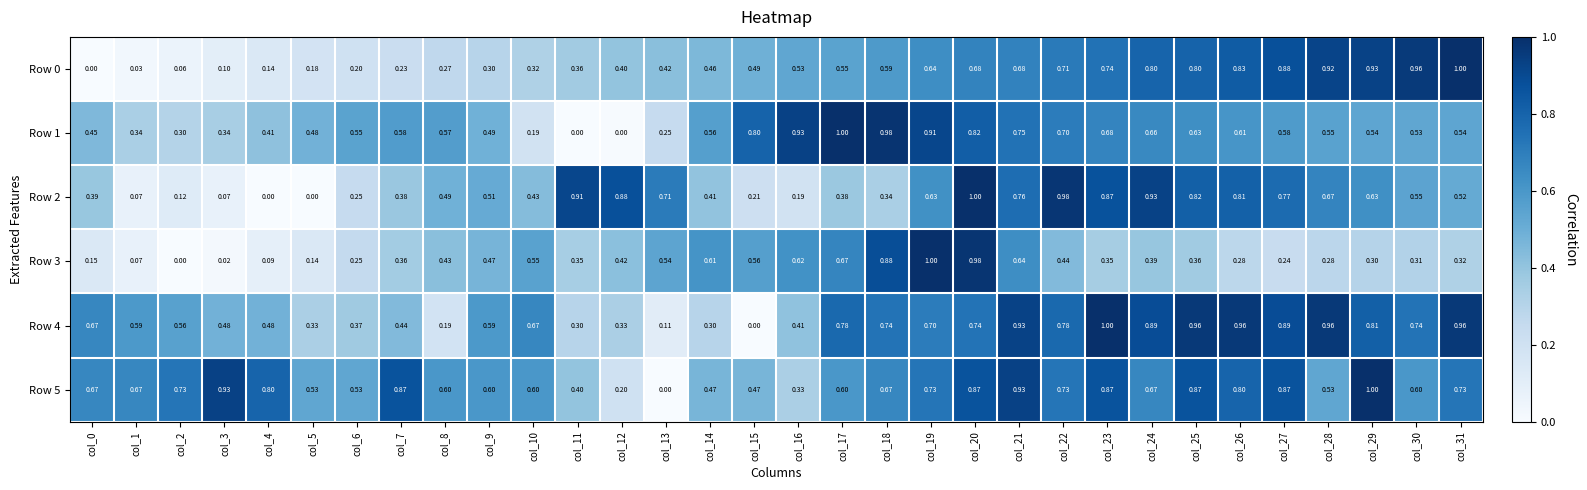

Is the value of Row 2 at col_0 greater than the value of Row 1 at col_0?

No